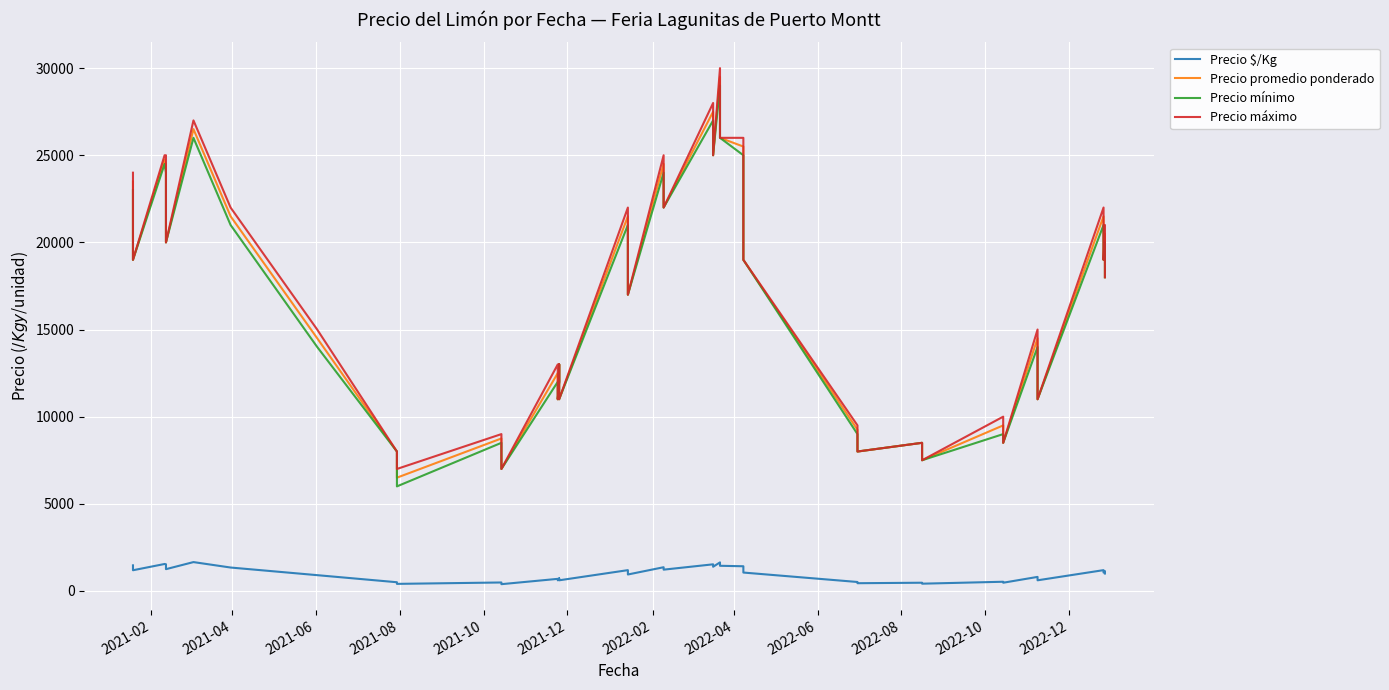

What is the difference between the maximum and minimum values in the Precio promedio ponderado series?

23000